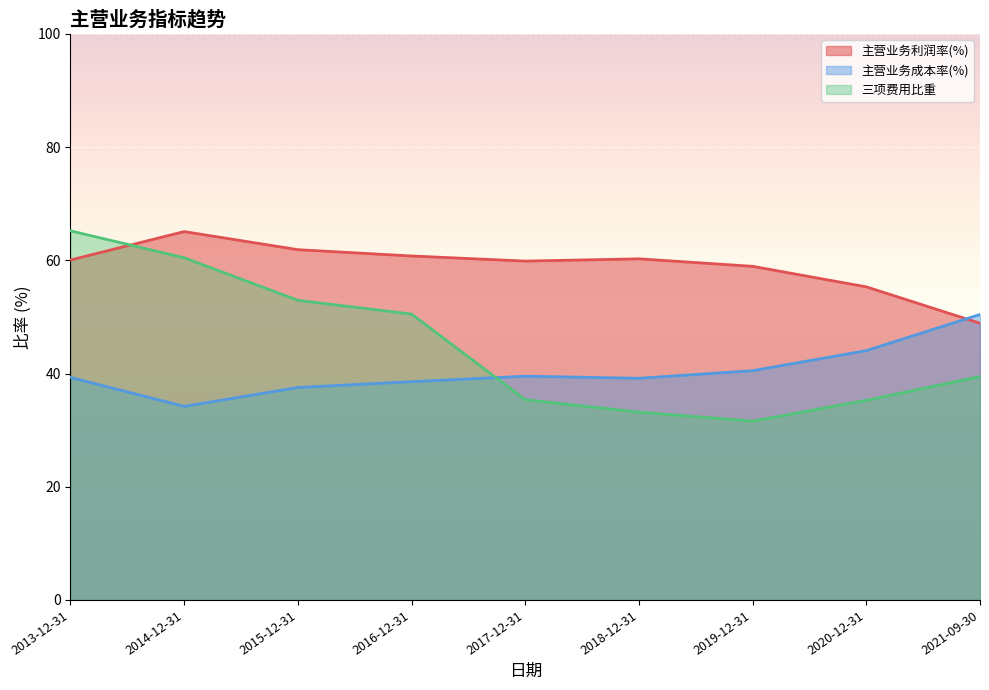

What position from the left is 2018-12-31?

6